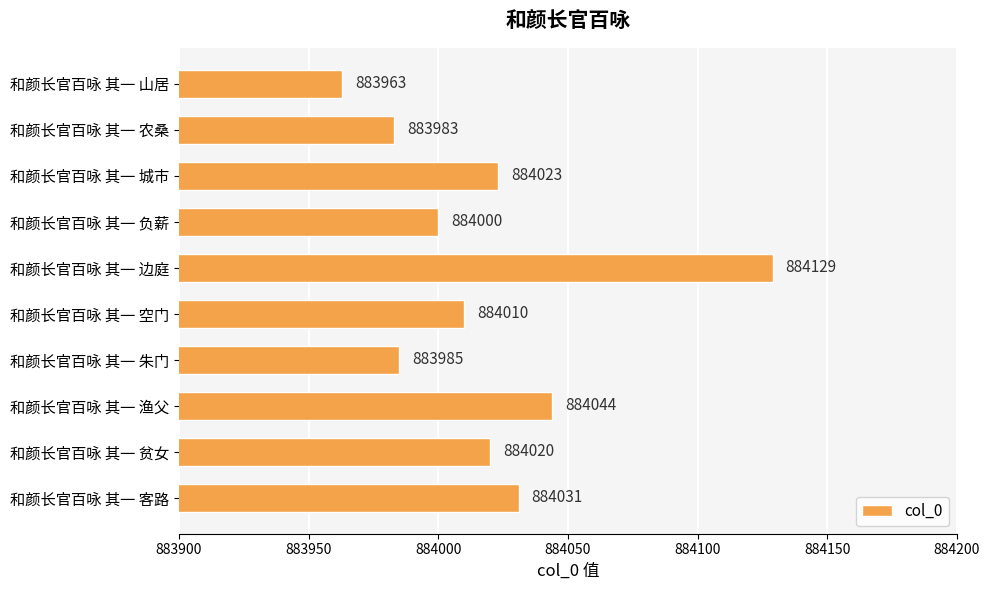

The value at 和颜长官百咏 其一 贫女 is 884020. True or false?

True